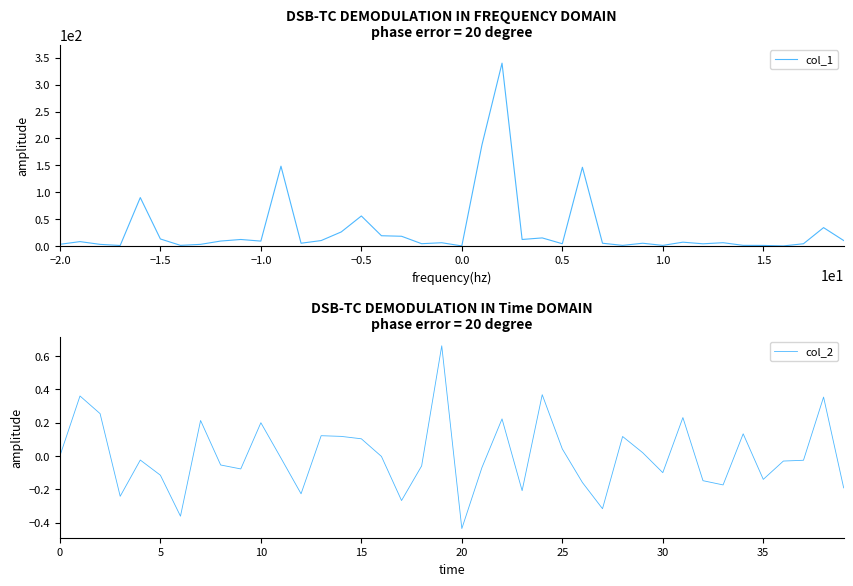

What are all the series names shown in the legend?

col_1, col_2